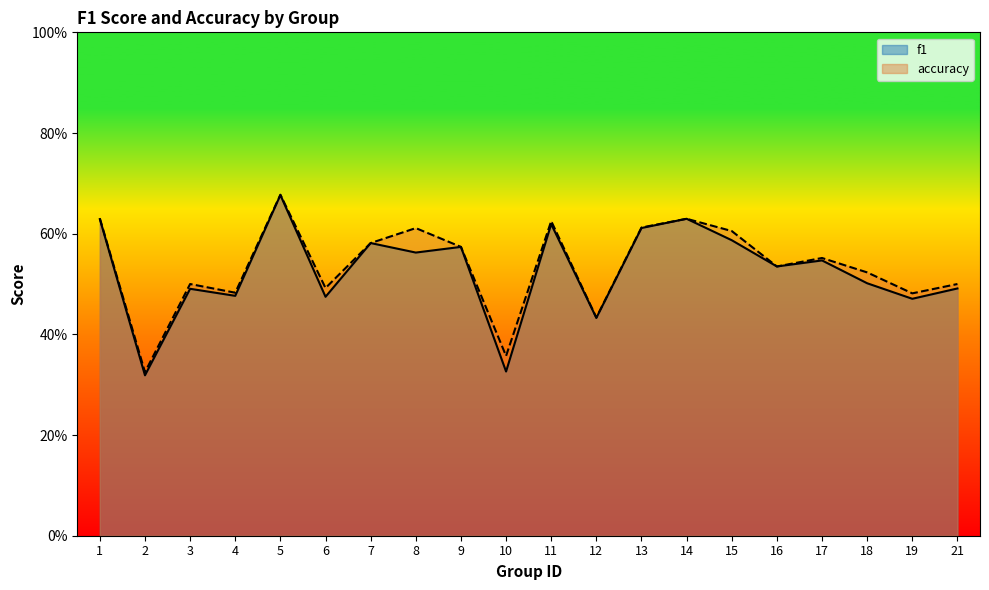

True or false: accuracy and f1 cross at least once.

False